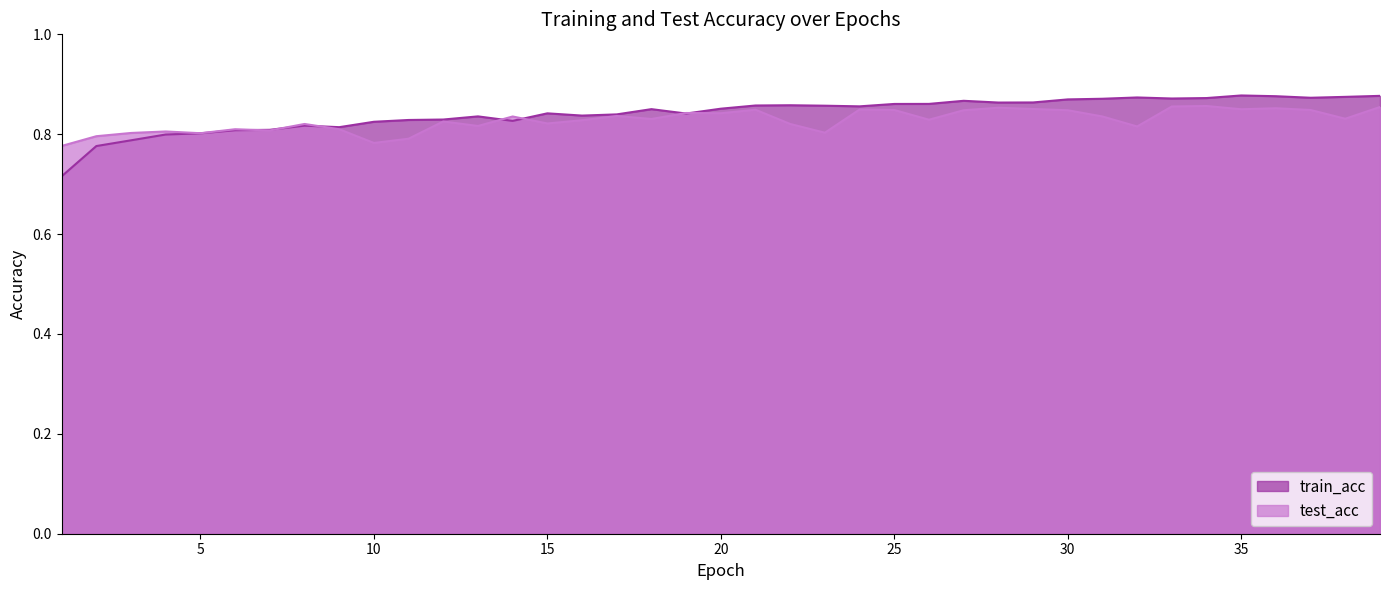

Reading right to left, what are all the values shown in this chart?

train_acc: 39=0.9	38=0.9	37=0.9	36=0.9	35=0.9	34=0.9	33=0.9	32=0.9	31=0.9	30=0.9	29=0.9	28=0.9	27=0.9	26=0.9	25=0.9	24=0.9	23=0.9	22=0.9	21=0.9	20=0.9	19=0.8	18=0.9	17=0.8	16=0.8	15=0.8	14=0.8	13=0.8	12=0.8	11=0.8	10=0.8	9=0.8	8=0.8	7=0.8	6=0.8	5=0.8	4=0.8	3=0.8	2=0.8	1=0.7
test_acc: 39=0.9	38=0.8	37=0.8	36=0.9	35=0.8	34=0.9	33=0.9	32=0.8	31=0.8	30=0.8	29=0.9	28=0.9	27=0.8	26=0.8	25=0.8	24=0.8	23=0.8	22=0.8	21=0.8	20=0.8	19=0.8	18=0.8	17=0.8	16=0.8	15=0.8	14=0.8	13=0.8	12=0.8	11=0.8	10=0.8	9=0.8	8=0.8	7=0.8	6=0.8	5=0.8	4=0.8	3=0.8	2=0.8	1=0.8